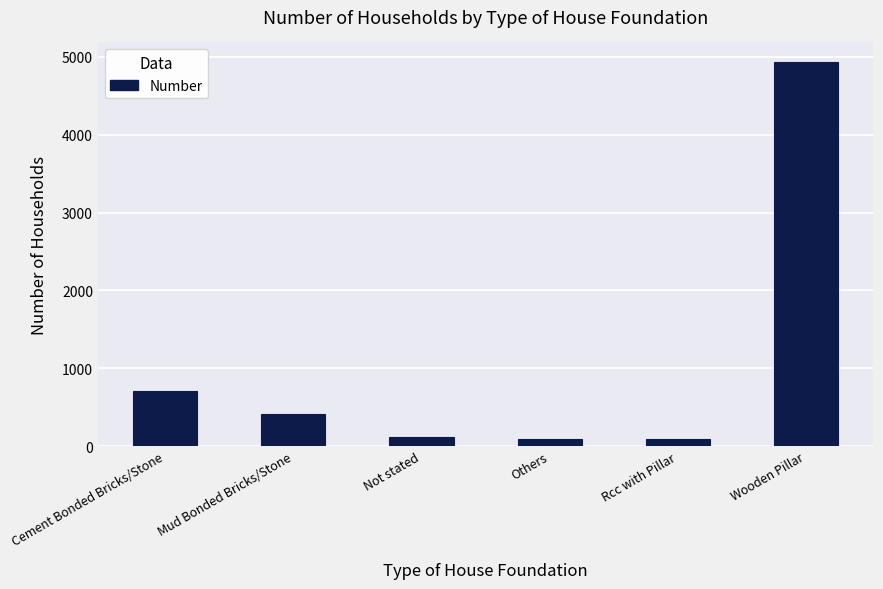

Does the chart contain any negative values?

No